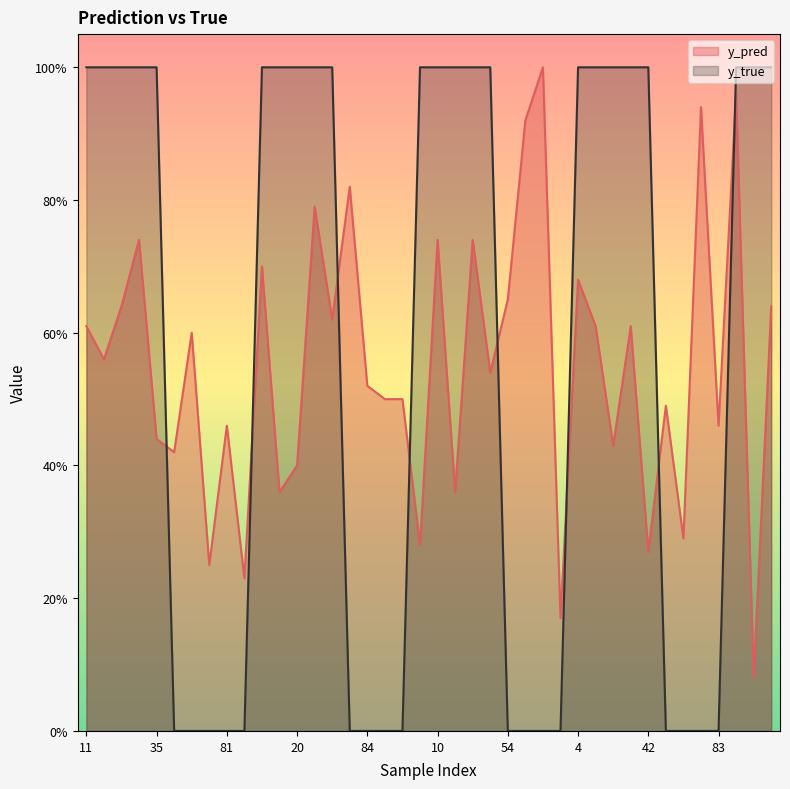

Rank the categories by y_pred value from lowest to highest.

34, 74, 88, 58, 42, 0, 65, 15, 31, 20, 50, 19, 35, 81, 83, 64, 85, 90, 84, 47, 14, 51, 11, 9, 21, 45, 25, 38, 54, 4, 13, 33, 10, 40, 29, 76, 56, 82, 22, 70